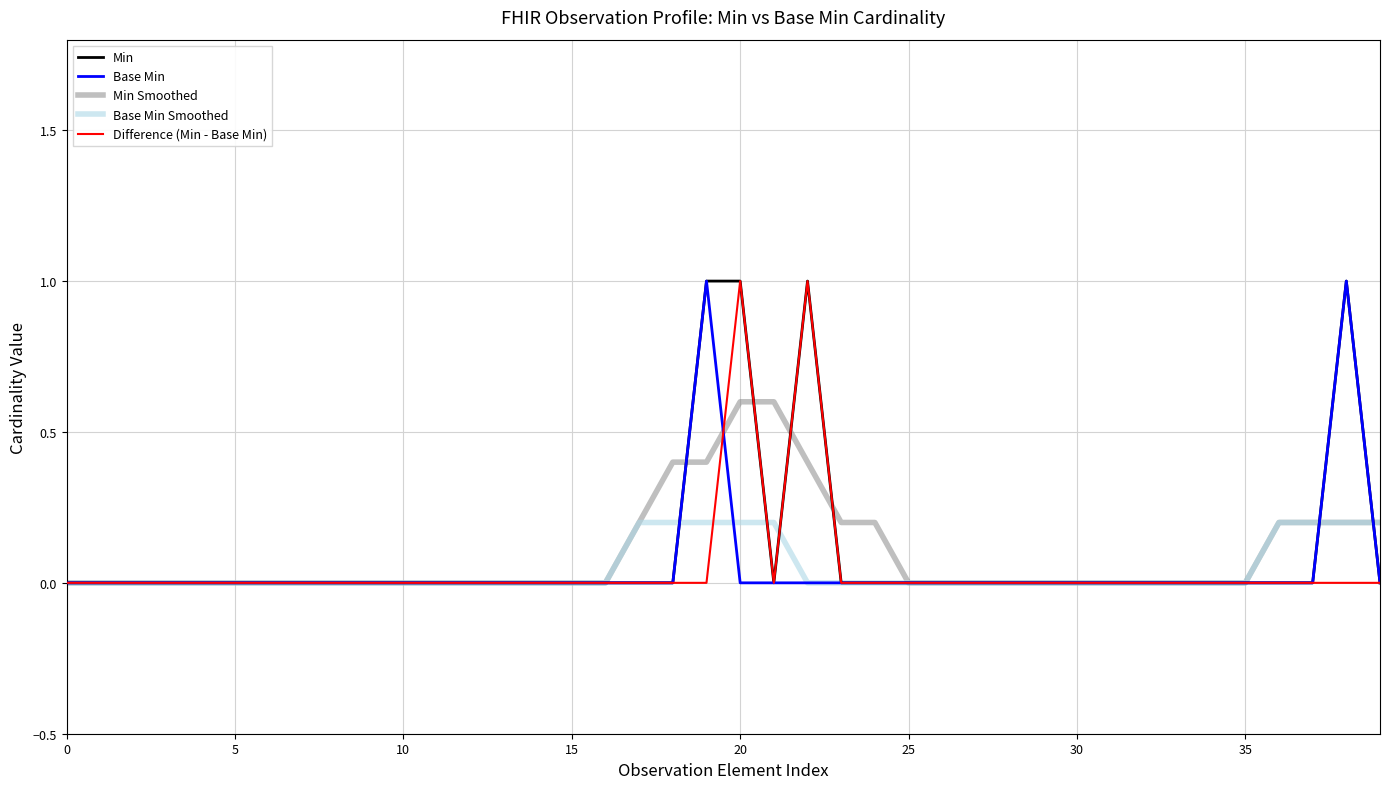

What is the maximum value shown in the chart?

1.0